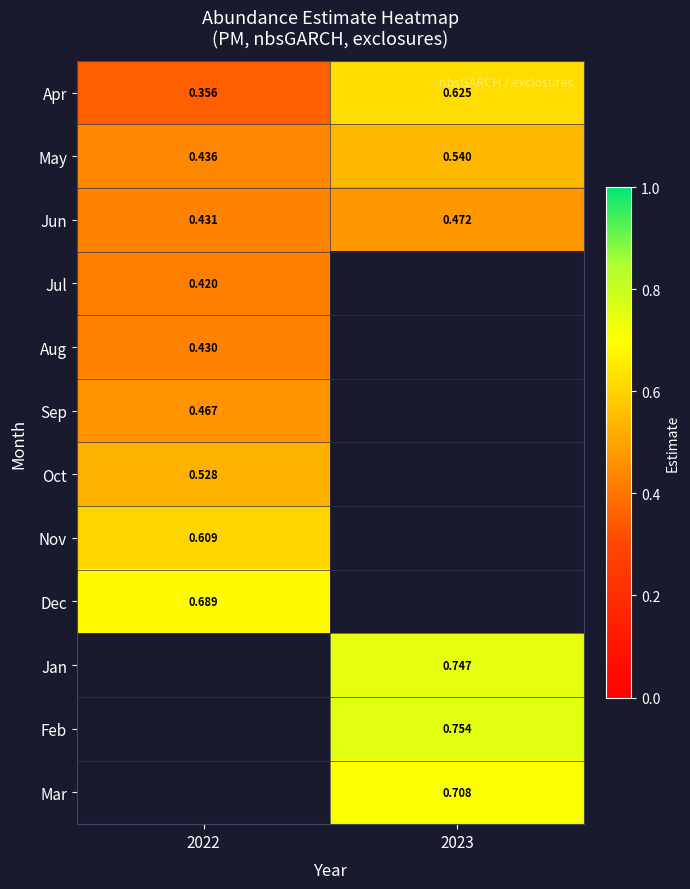

What is the spread (max minus min) of values at 2023?

0.3